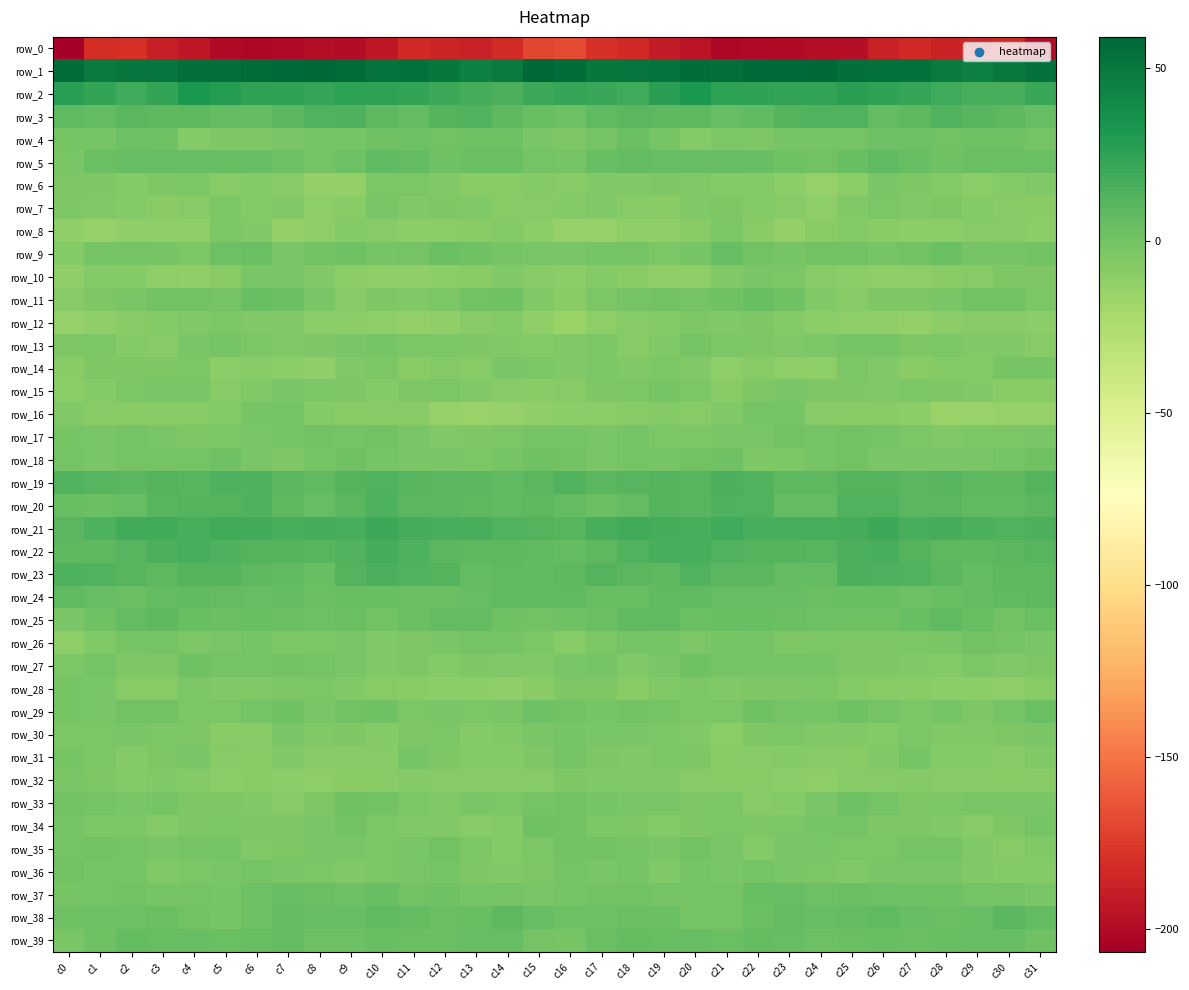

What is the total value across all series at c13?

-172.5